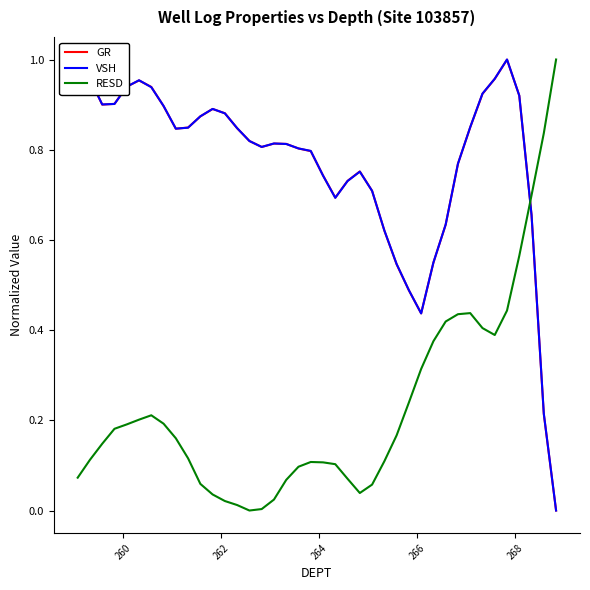

The RESD series shows 0.0 at 22. True or false?

False